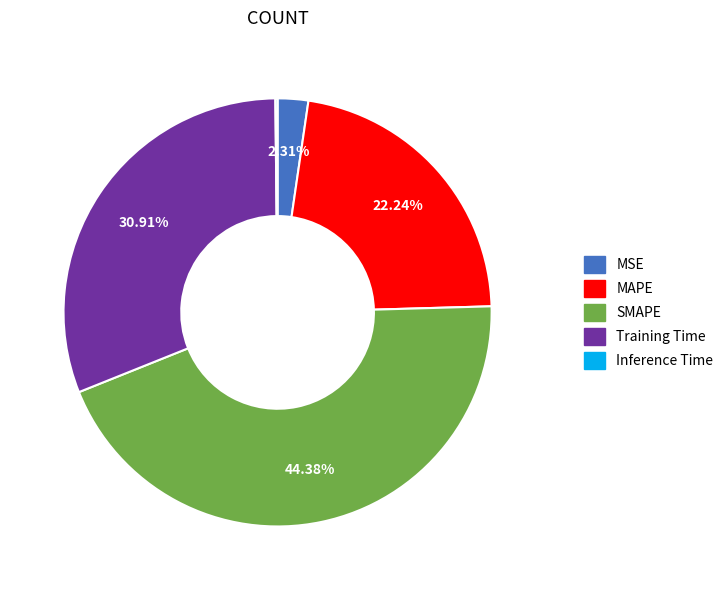

Which slice is the largest?

SMAPE